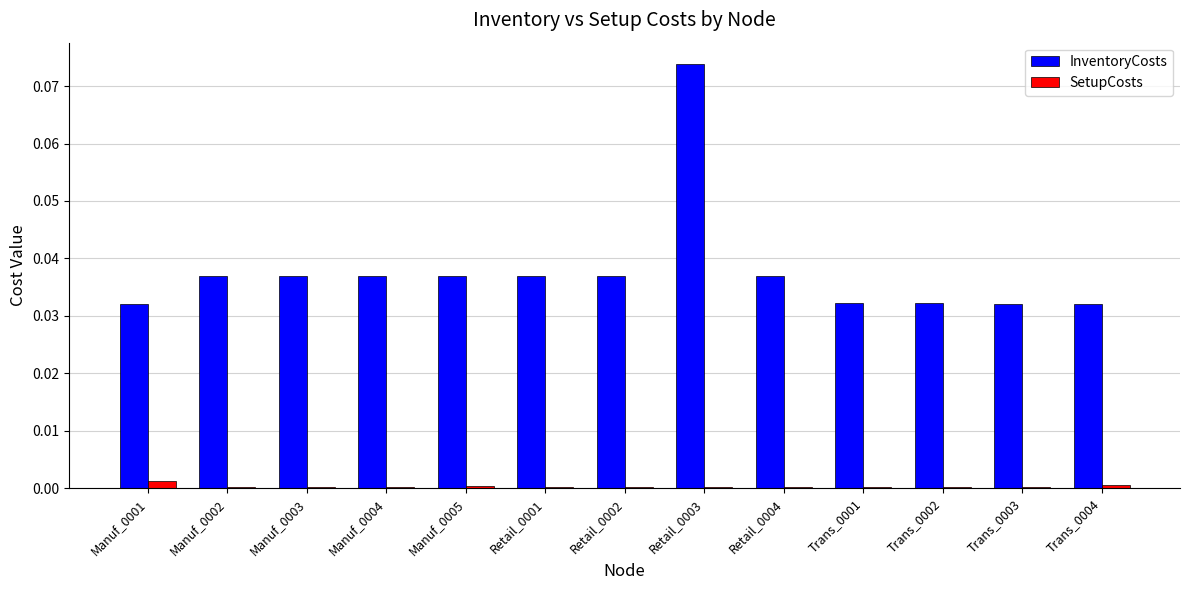

Which series has the largest total across all categories?

InventoryCosts